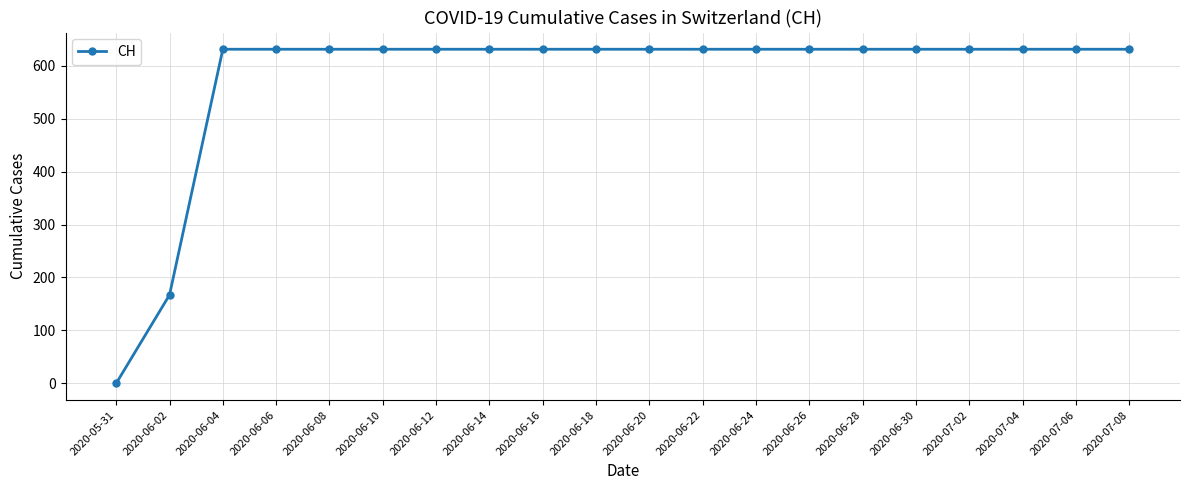

Reading left to right, list all the values displayed in this chart.

2020-05-31=0	2020-06-02=167	2020-06-04=631	2020-06-06=631	2020-06-08=631	2020-06-10=631	2020-06-12=631	2020-06-14=631	2020-06-16=631	2020-06-18=631	2020-06-20=631	2020-06-22=631	2020-06-24=631	2020-06-26=631	2020-06-28=631	2020-06-30=631	2020-07-02=631	2020-07-04=631	2020-07-06=631	2020-07-08=631